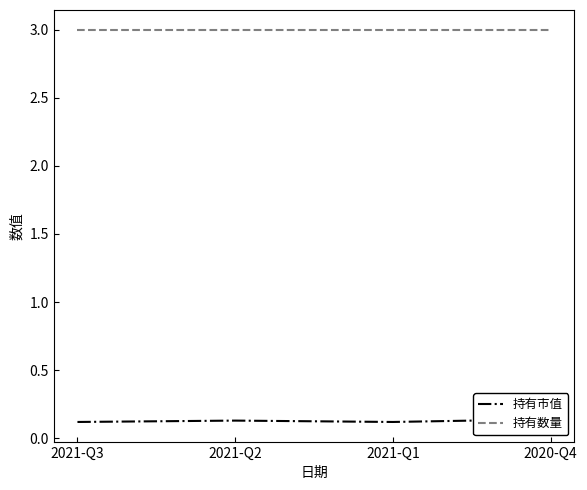

Reading right to left, what are all the values shown in this chart?

持有市值: 2020-Q4=0.1	2021-Q1=0.1	2021-Q2=0.1	2021-Q3=0.1
持有数量: 2020-Q4=3.0	2021-Q1=3.0	2021-Q2=3.0	2021-Q3=3.0